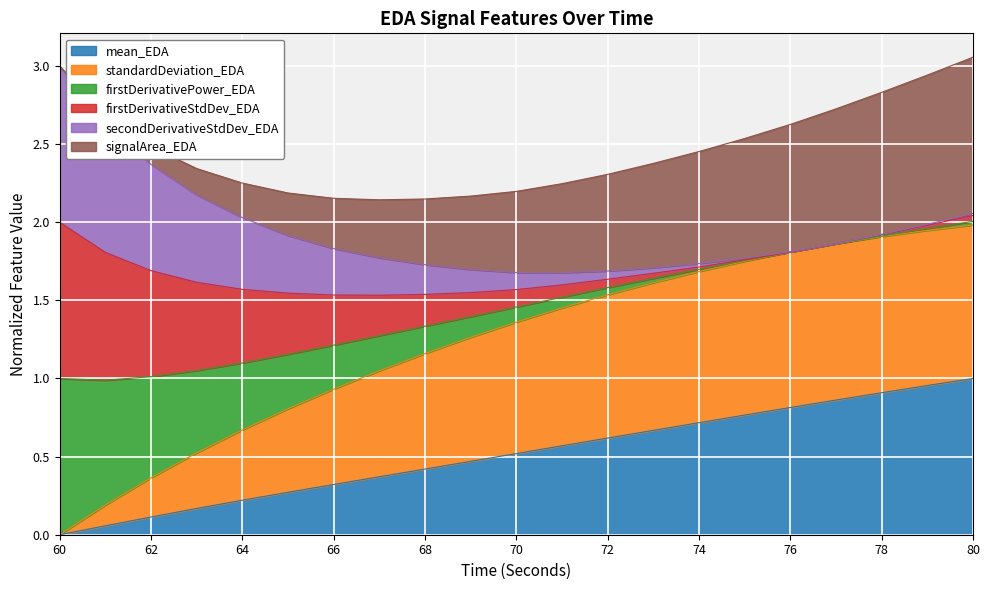

How many data points does each series have?

21